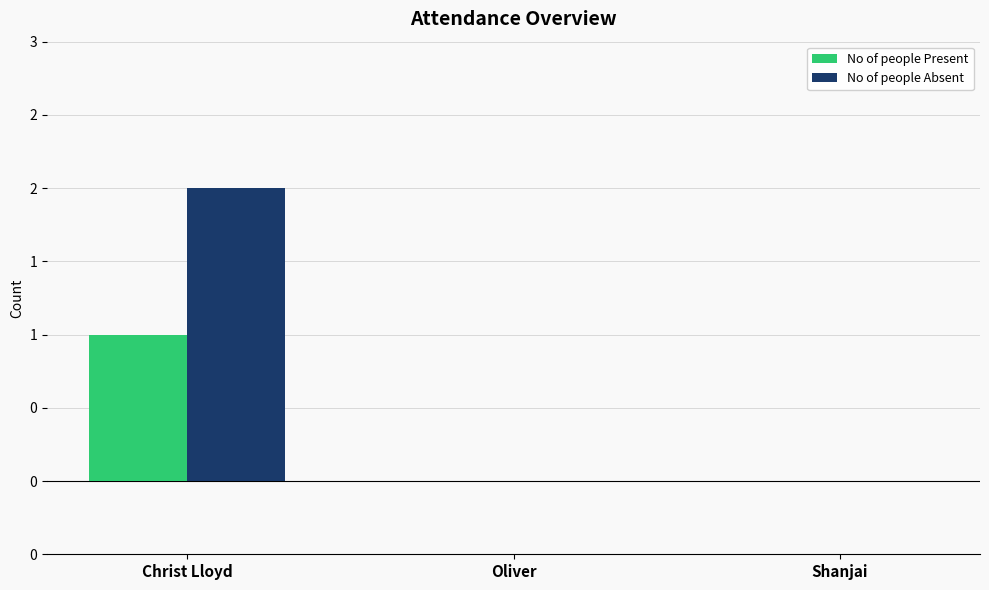

What is the value of the No of people Present bar at the 1st from the left?

1